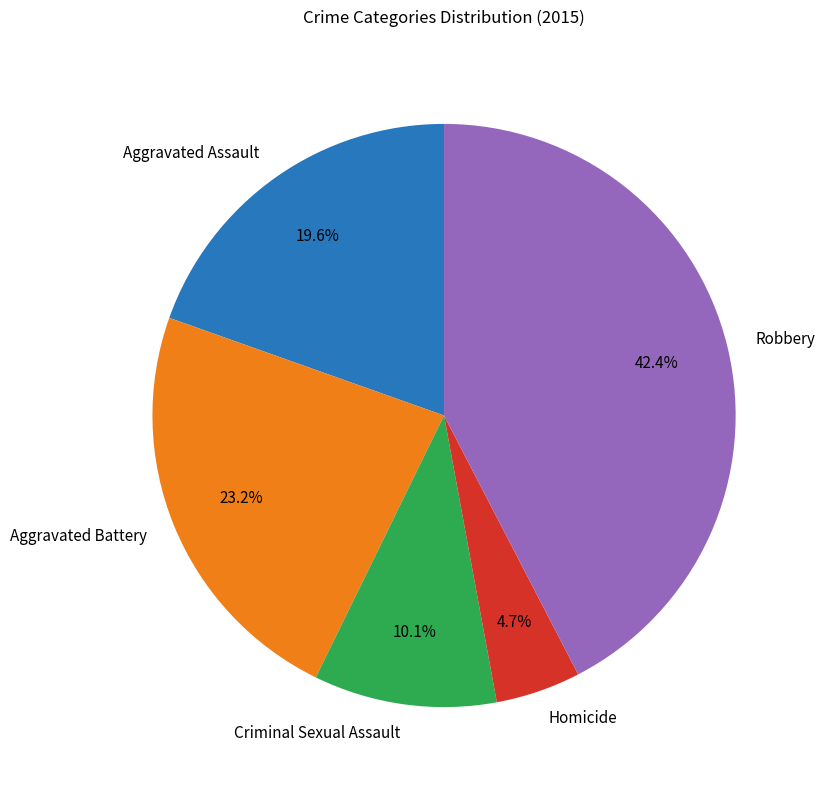

Which has a higher value, Homicide or Aggravated Battery?

Aggravated Battery